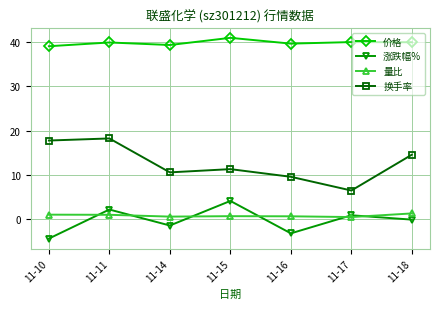

Rank the series at 11-15 from highest to lowest value.

价格, 换手率, 涨跌幅%, 量比